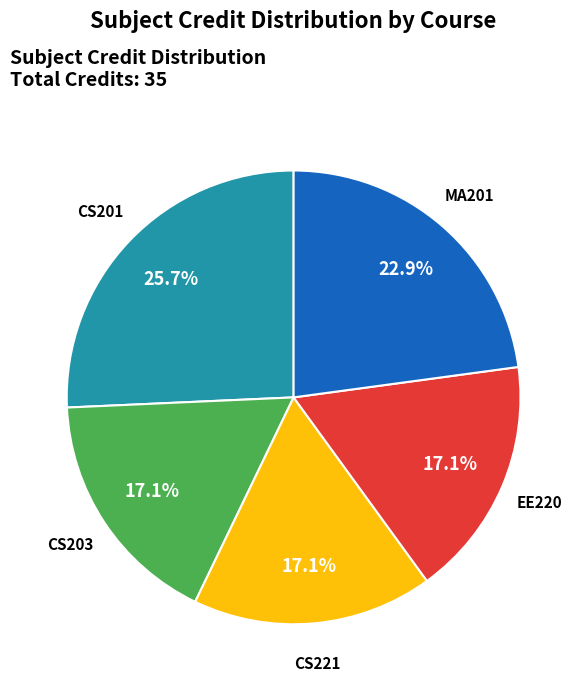

To the nearest percent, what is the average slice percentage?

20%